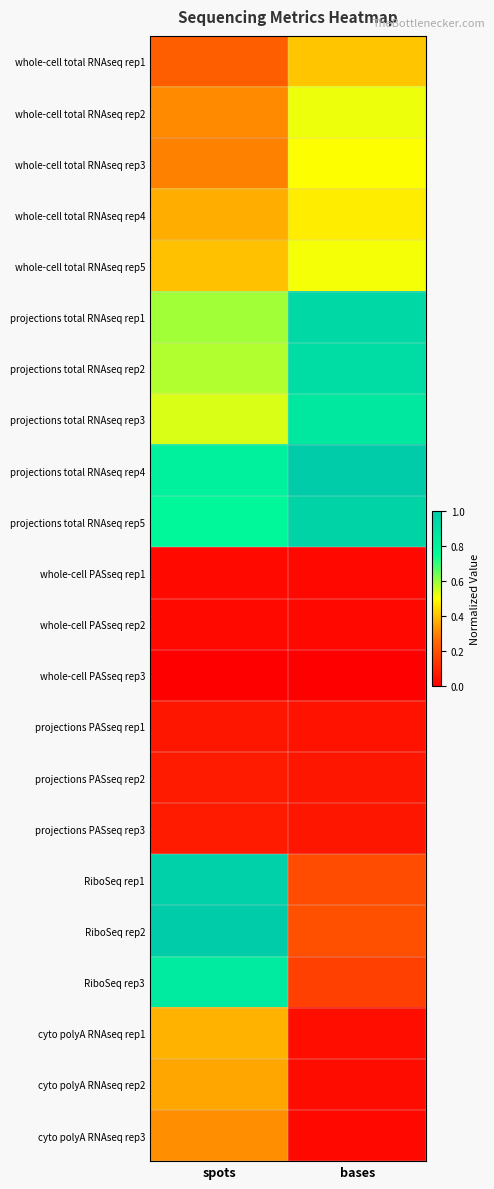

Which series has the largest total across all categories?

projections total RNAseq rep4